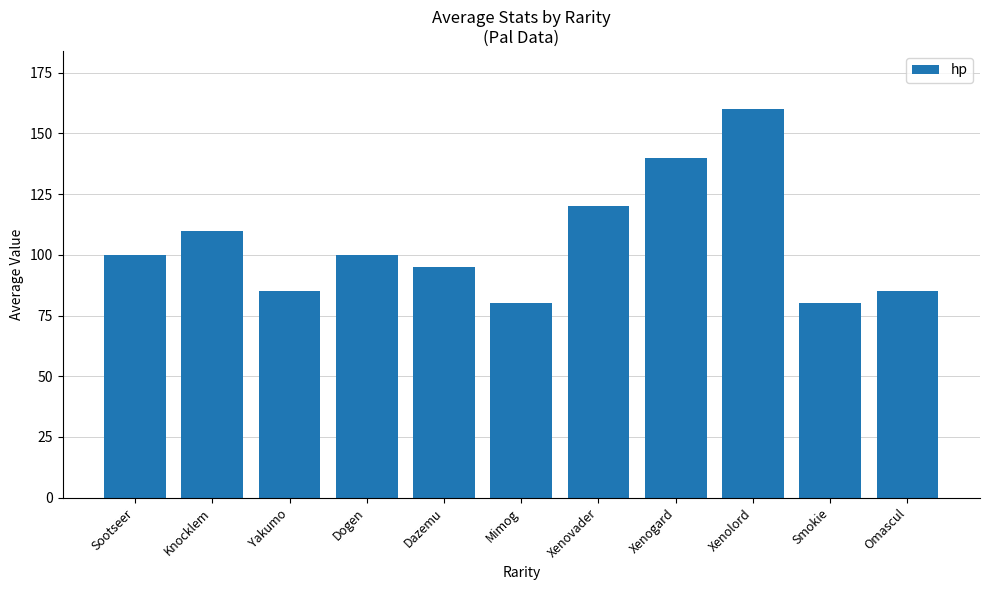

At which category does the chart reach its peak across all series?

Xenolord